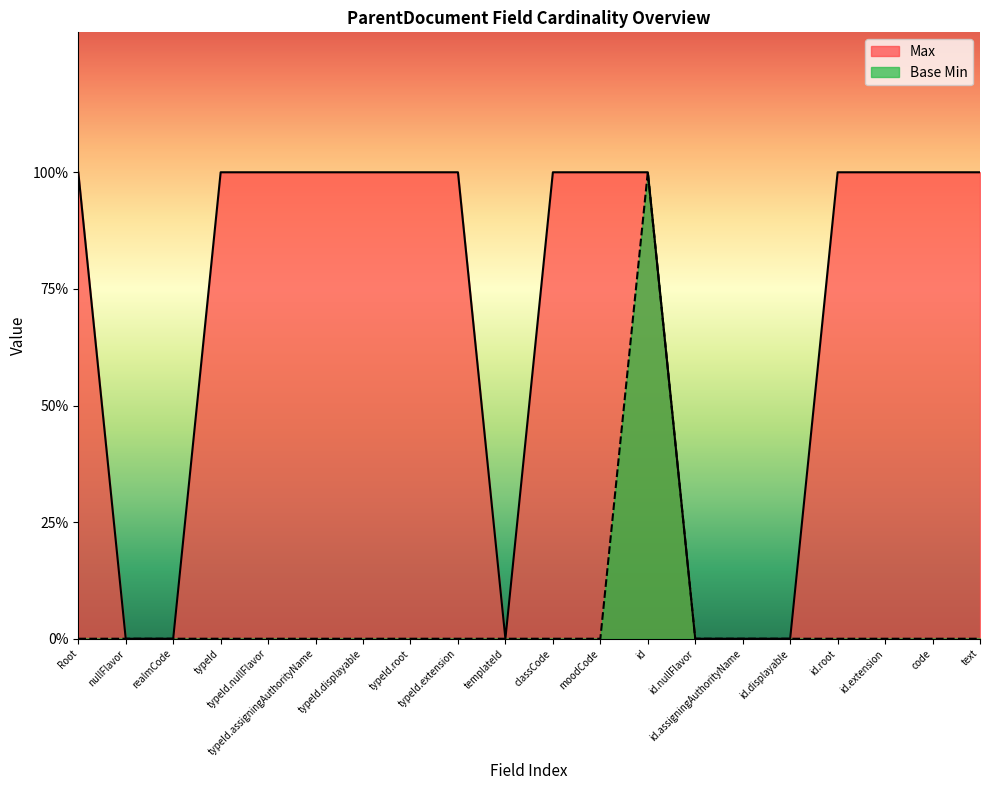

What is the approximate value of Max at typeId.extension?

1